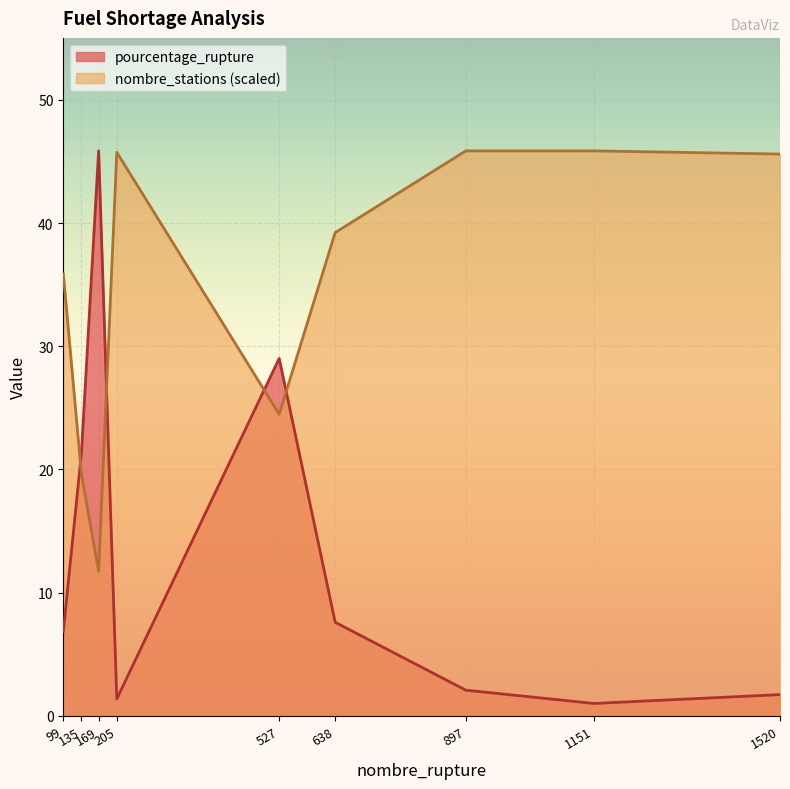

The nombre_stations series shows 39.2 at 638. True or false?

True